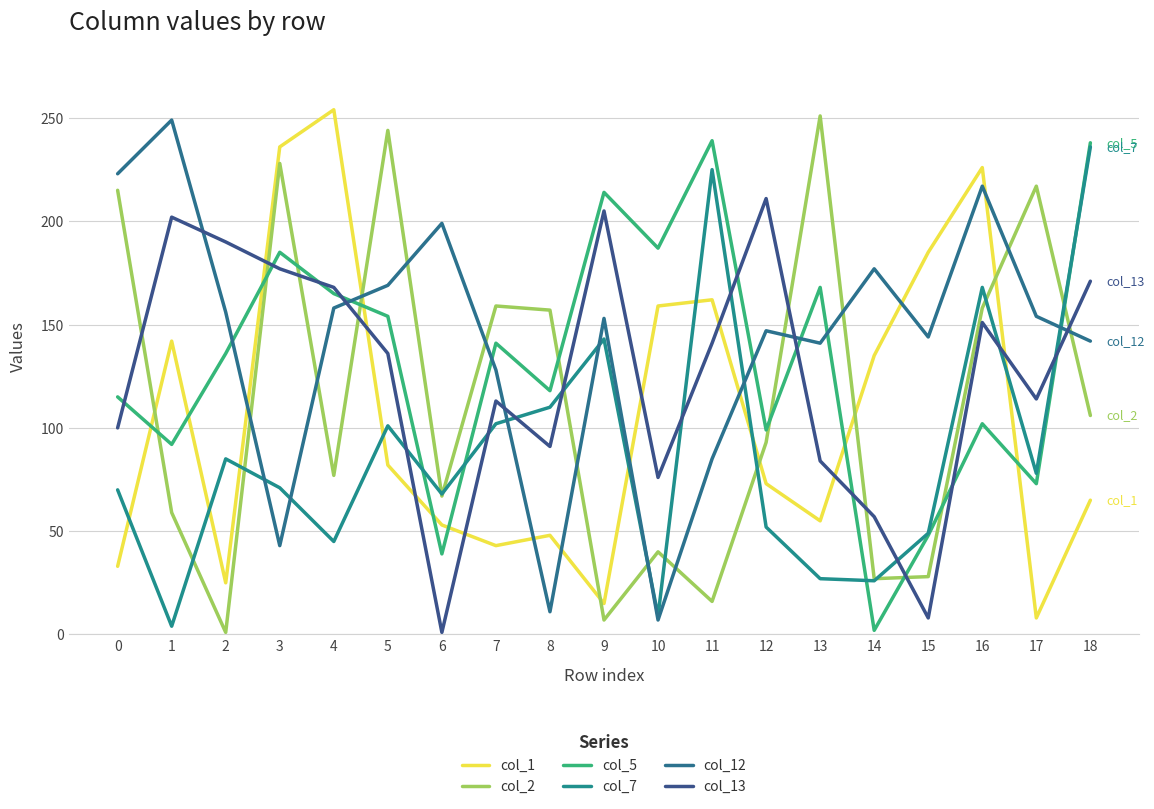

How many interior local peaks does the col_5 series have?

6